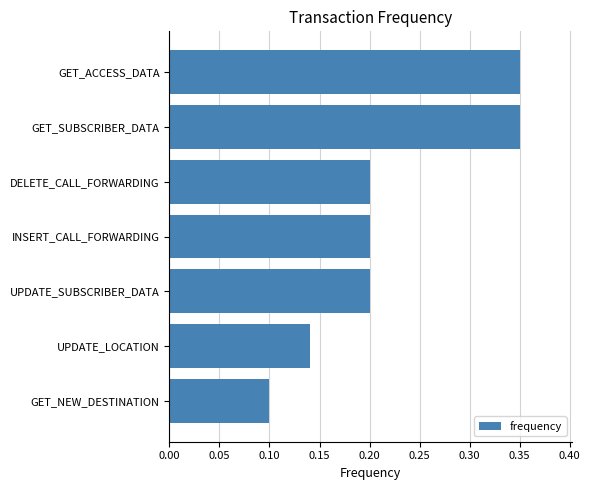

What is the average value?

0.2